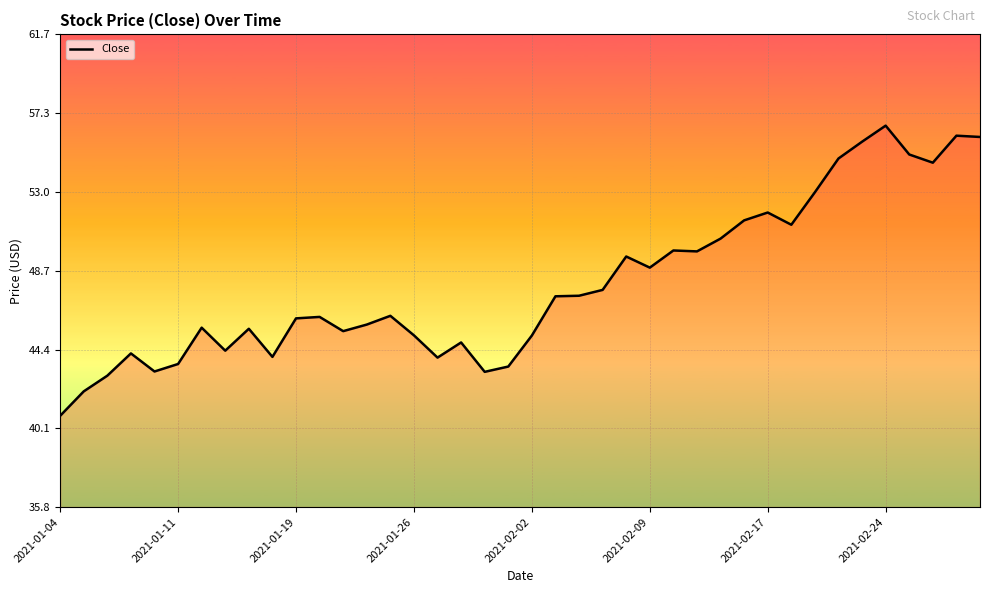

What is the greatest value displayed?

56.7